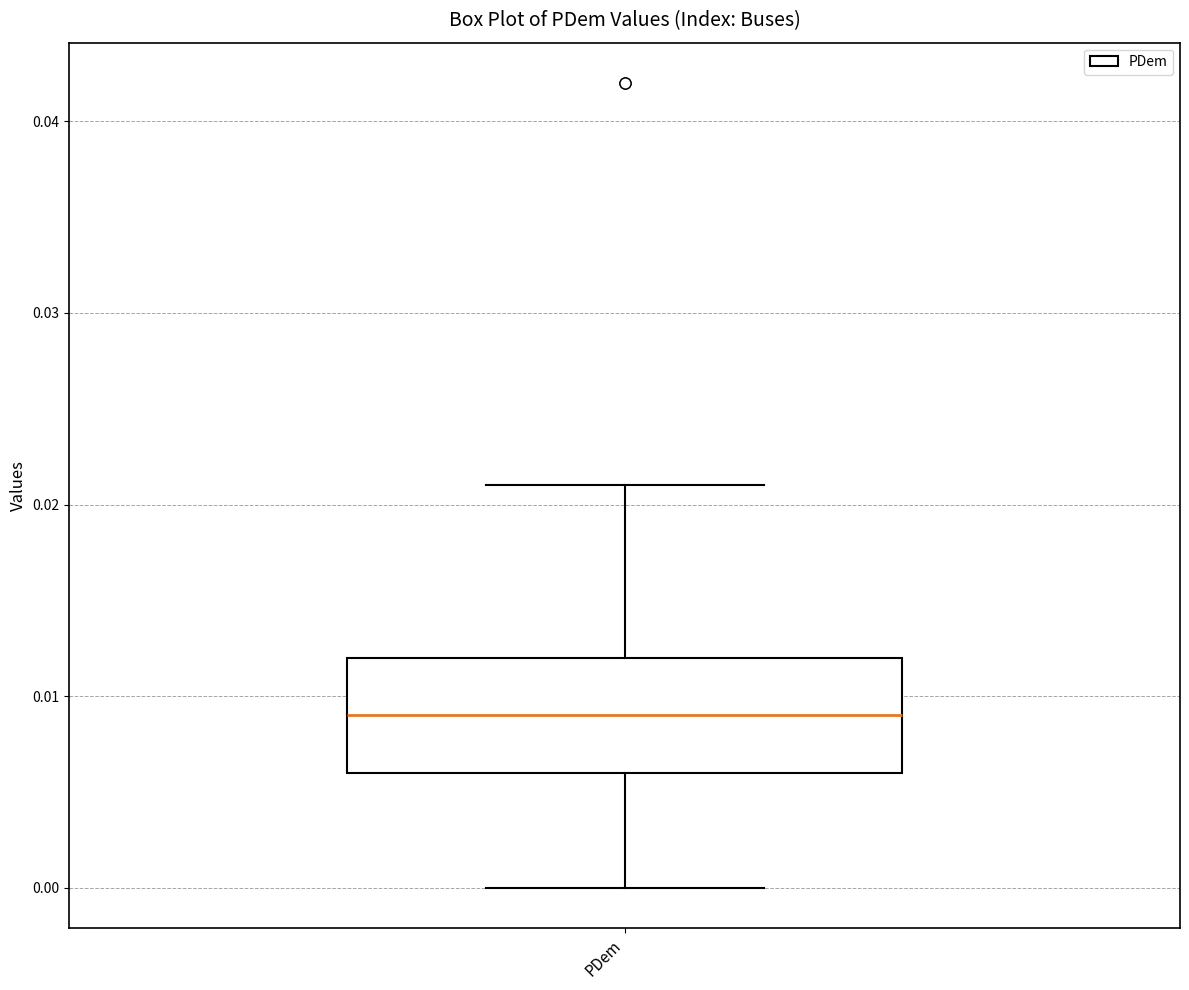

Where is the lower edge of the box for PDem on the y-axis? The values are not printed on the chart, so give them approximately, as read against the axis.

0.006